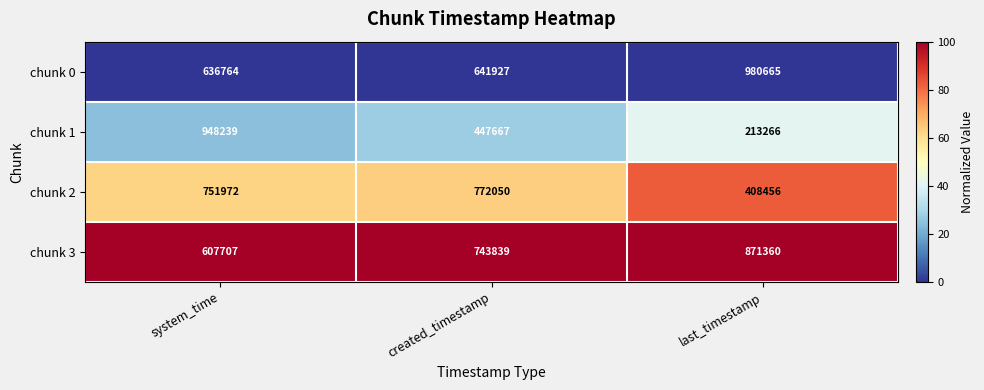

The value of chunk 3 at last_timestamp is 195962. True or false?

False